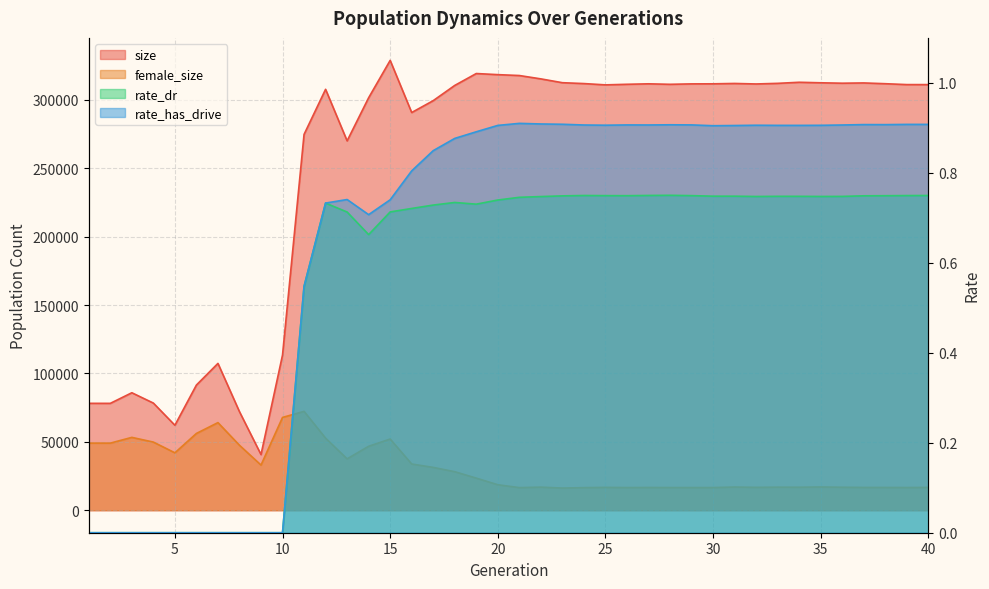

How many rate_dr values are between 0 and 1?

40